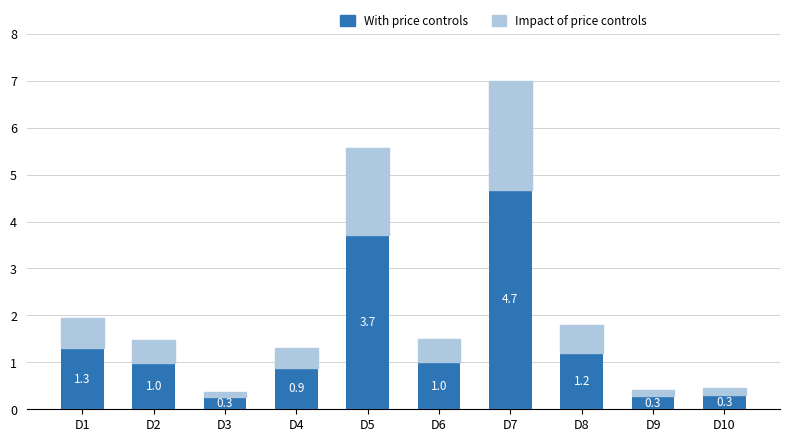

At which category is the sum across all series the highest?

D7